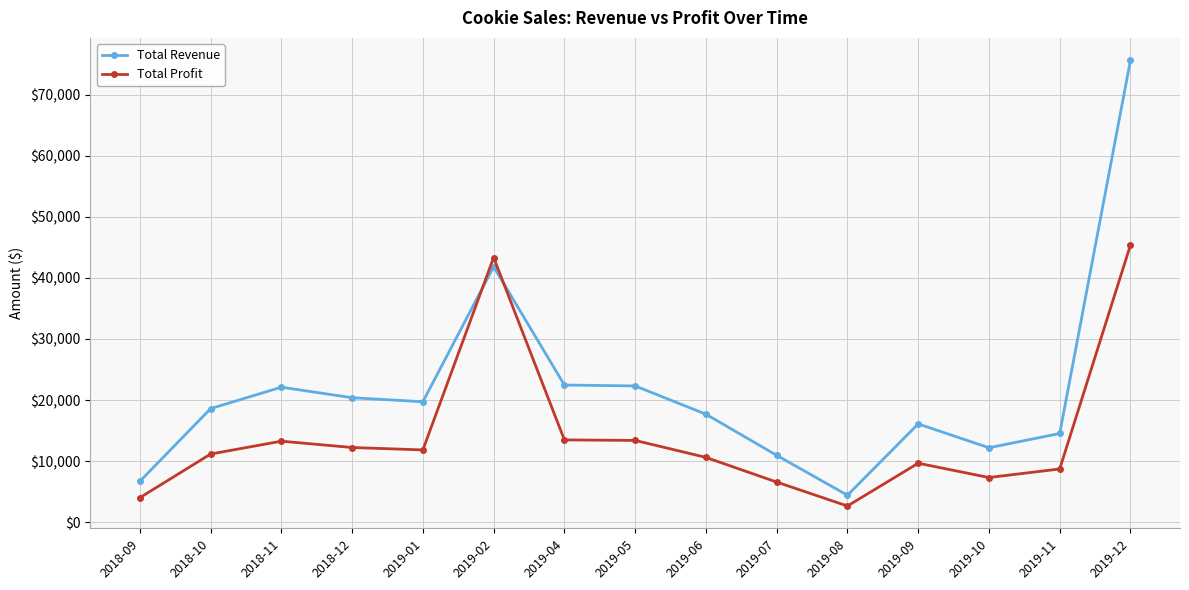

How many values in the Total Profit series are below 11160?

7